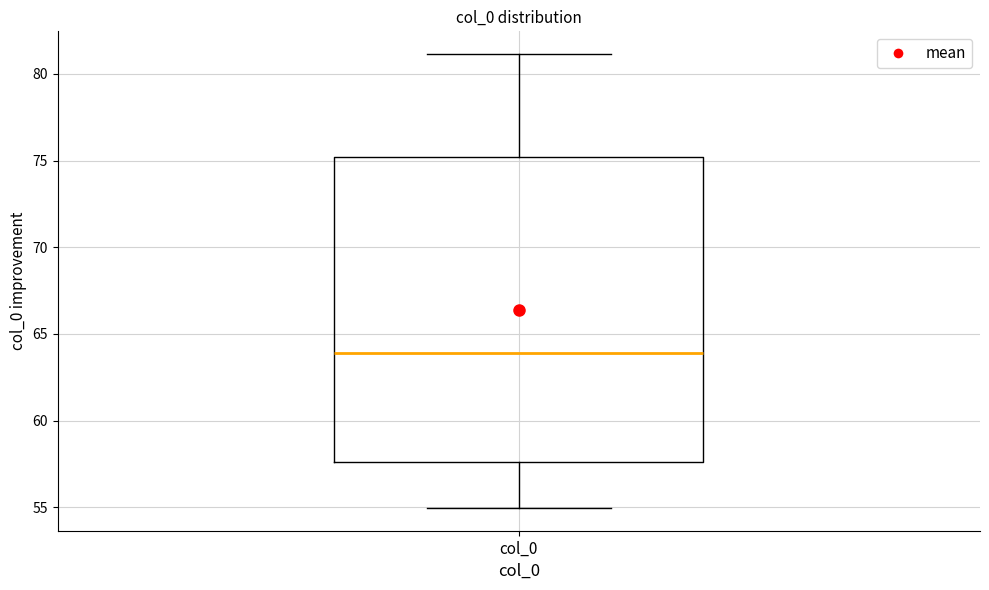

Read this box plot against the y-axis: the position of the median line, the range covered by the box, and the ends of both whiskers. The values are not printed on the chart, so give them approximately, as read against the axis.

median 64.0, box 57.5 to 75.0, whiskers 55.0 to 81.0